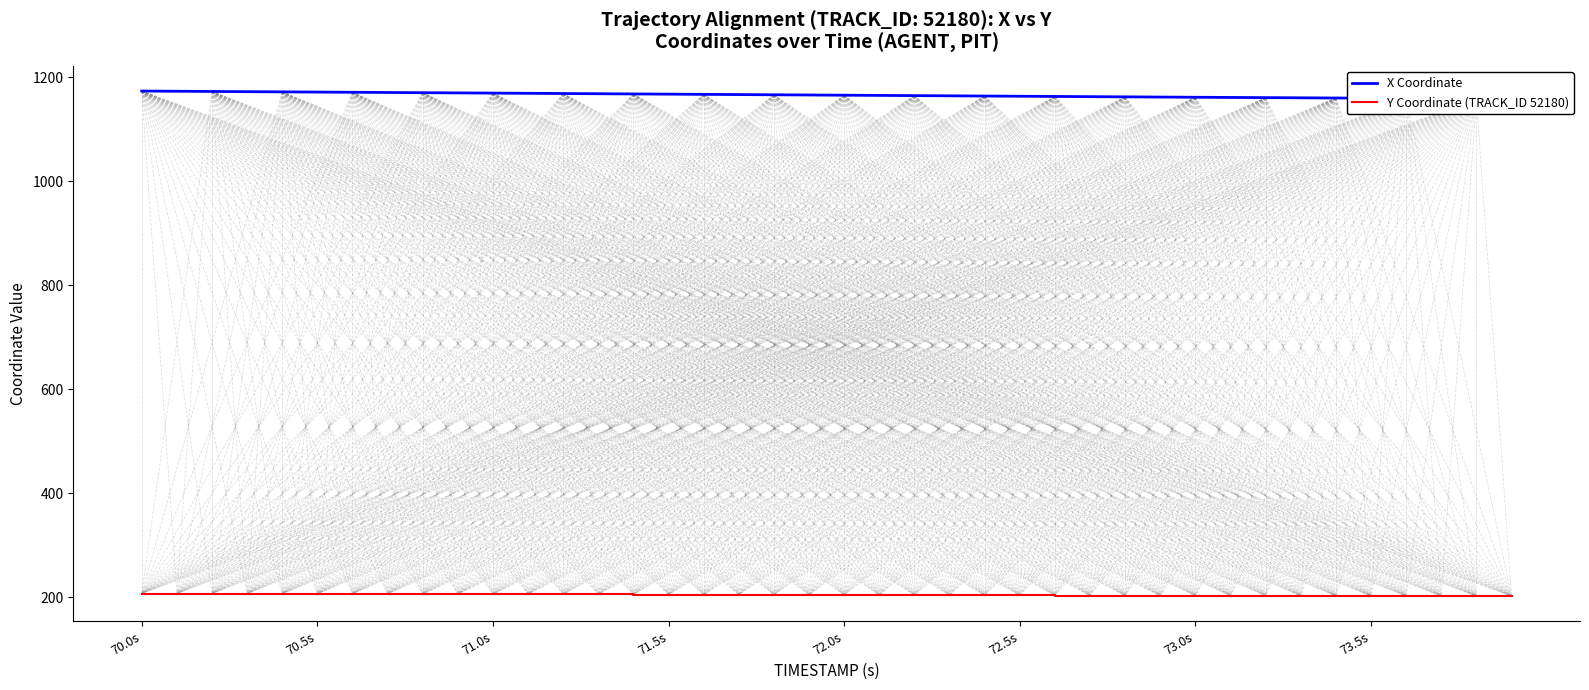

What is the sum of all Y Coordinate (TRACK_ID 52180) values?

8175.9